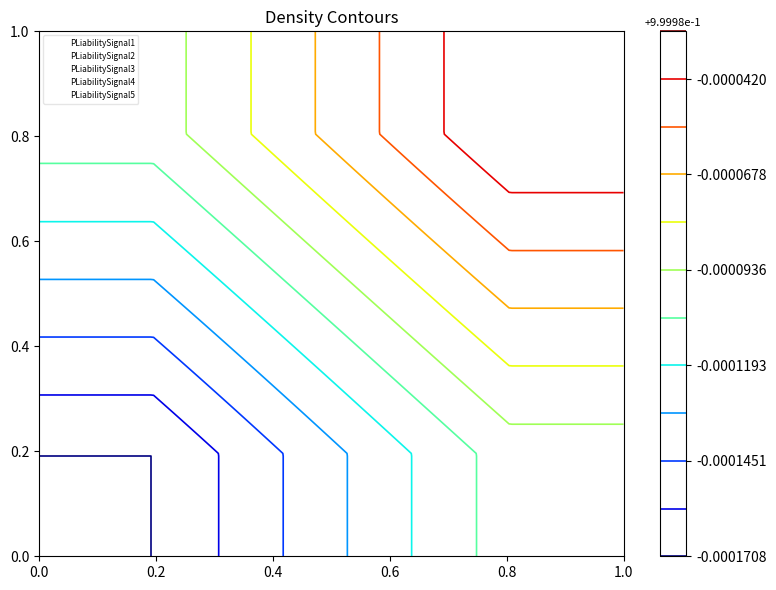

What is the spread (max minus min) of values at 4?

0.3